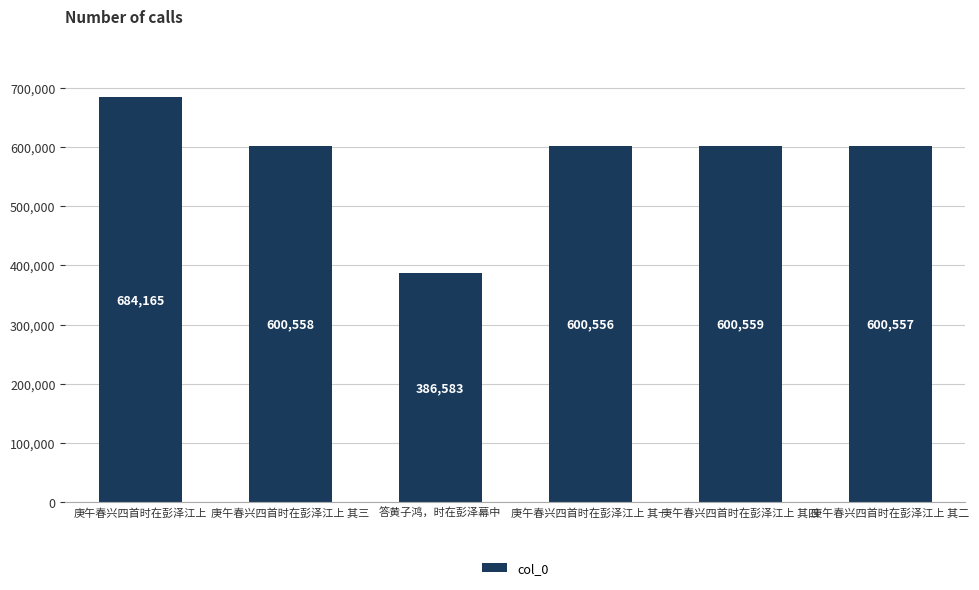

Which label corresponds to the largest value in the chart?

庚午春兴四首时在彭泽江上